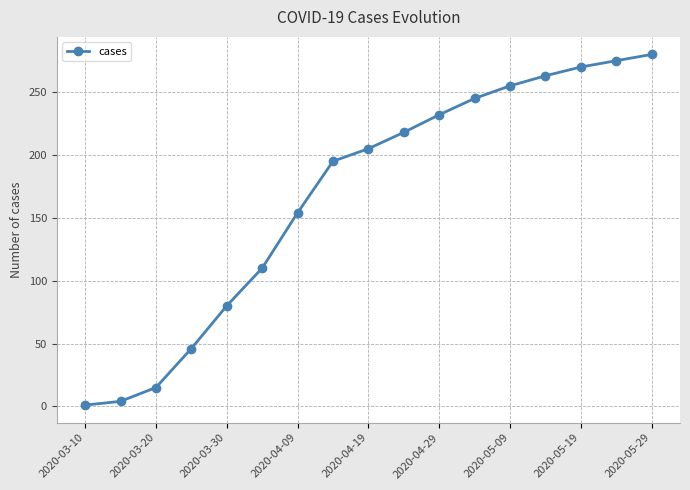

Is this an area chart (filled region under the line)?

No